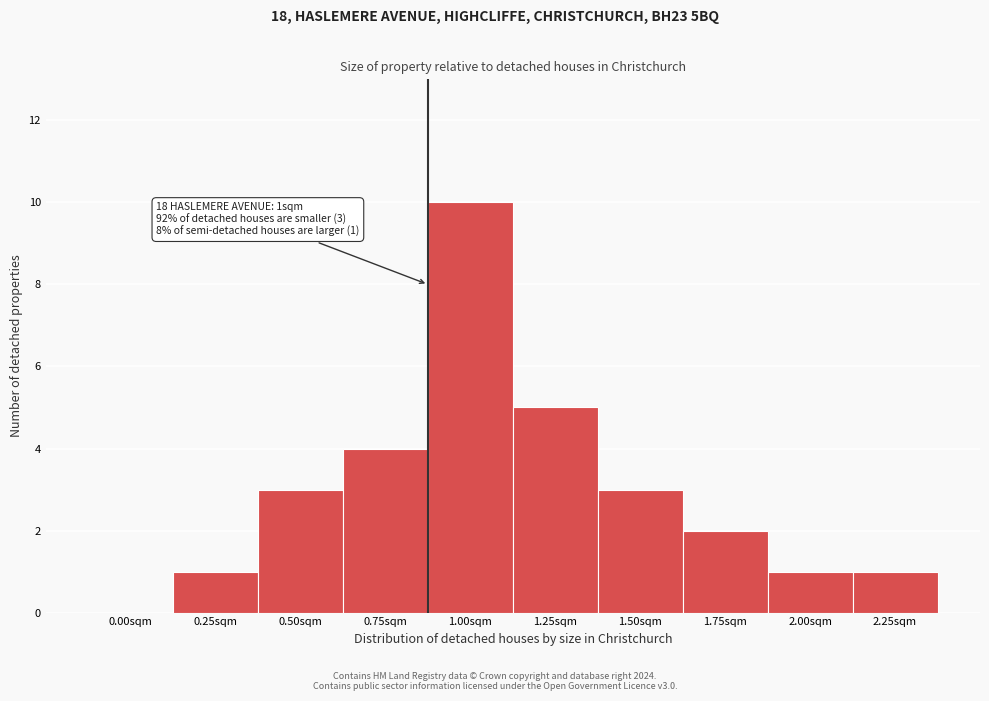

Reading left to right, what are all the values shown in this chart?

0.00sqm=0	0.25sqm=1	0.50sqm=3	0.75sqm=4	1.00sqm=10	1.25sqm=5	1.50sqm=3	1.75sqm=2	2.00sqm=1	2.25sqm=1